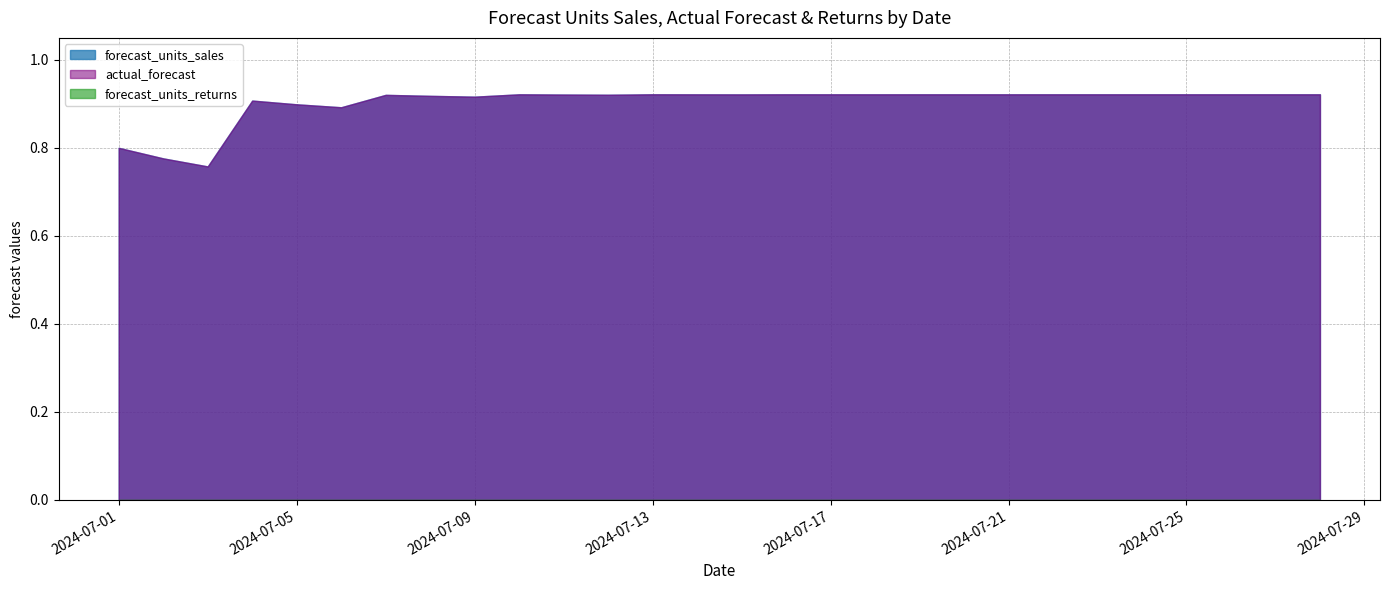

How many lines are shown in the chart?

3